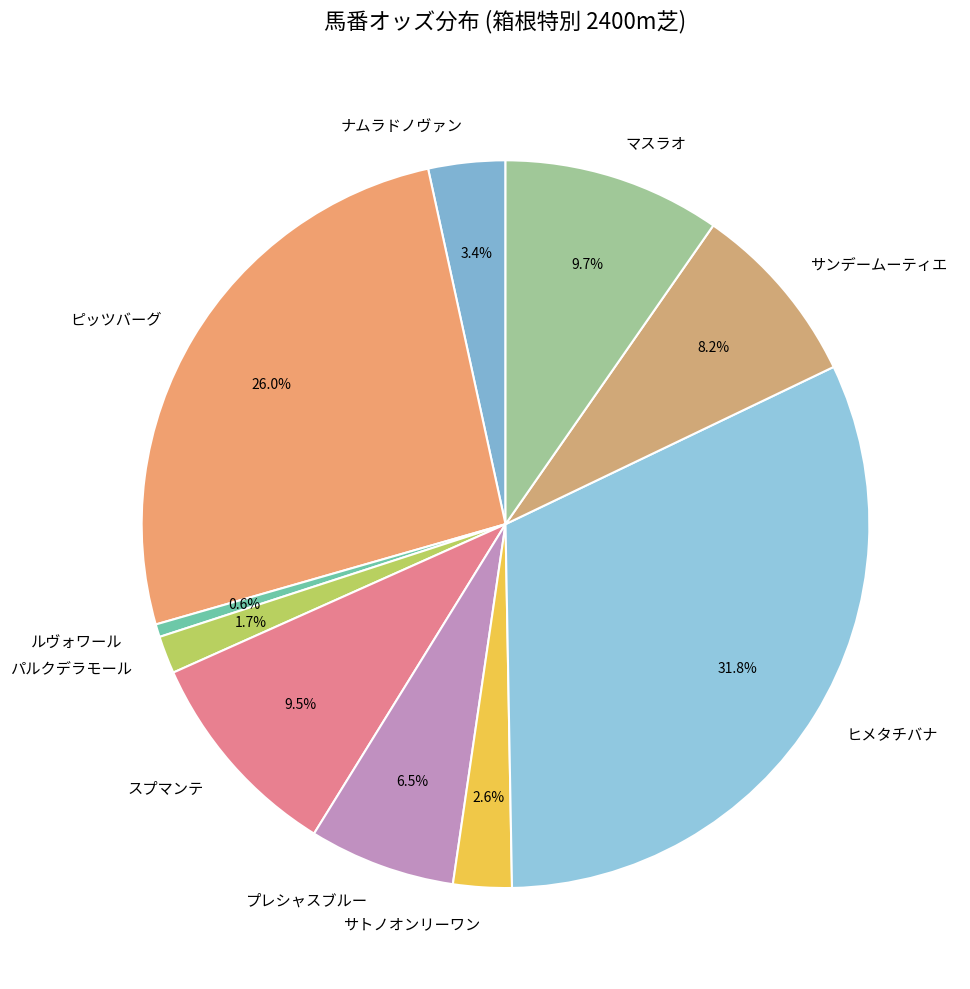

Does サトノオンリーワン represent more than half of the total?

No